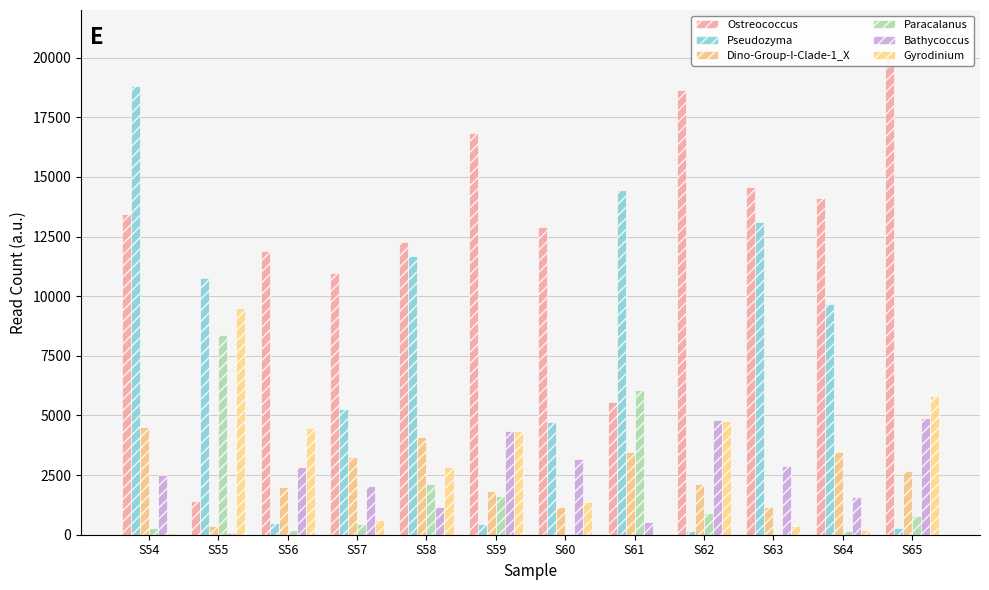

At which category is the sum across all series the highest?

S54